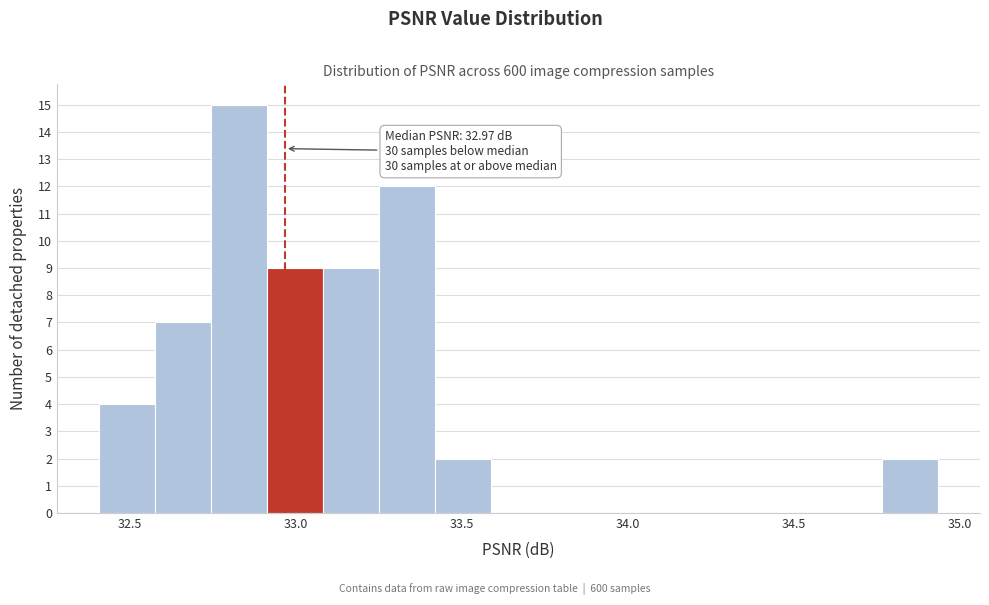

Around what value on the x-axis is the tallest bar? Give the approximate position of its centre, as read against the axis.

32.85